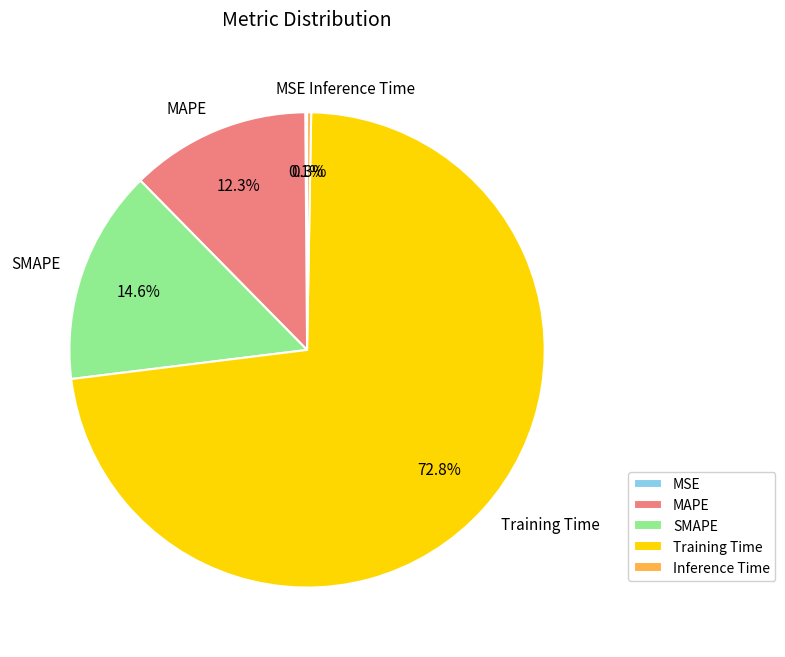

True or false: Training Time accounts for 80% of the total.

False